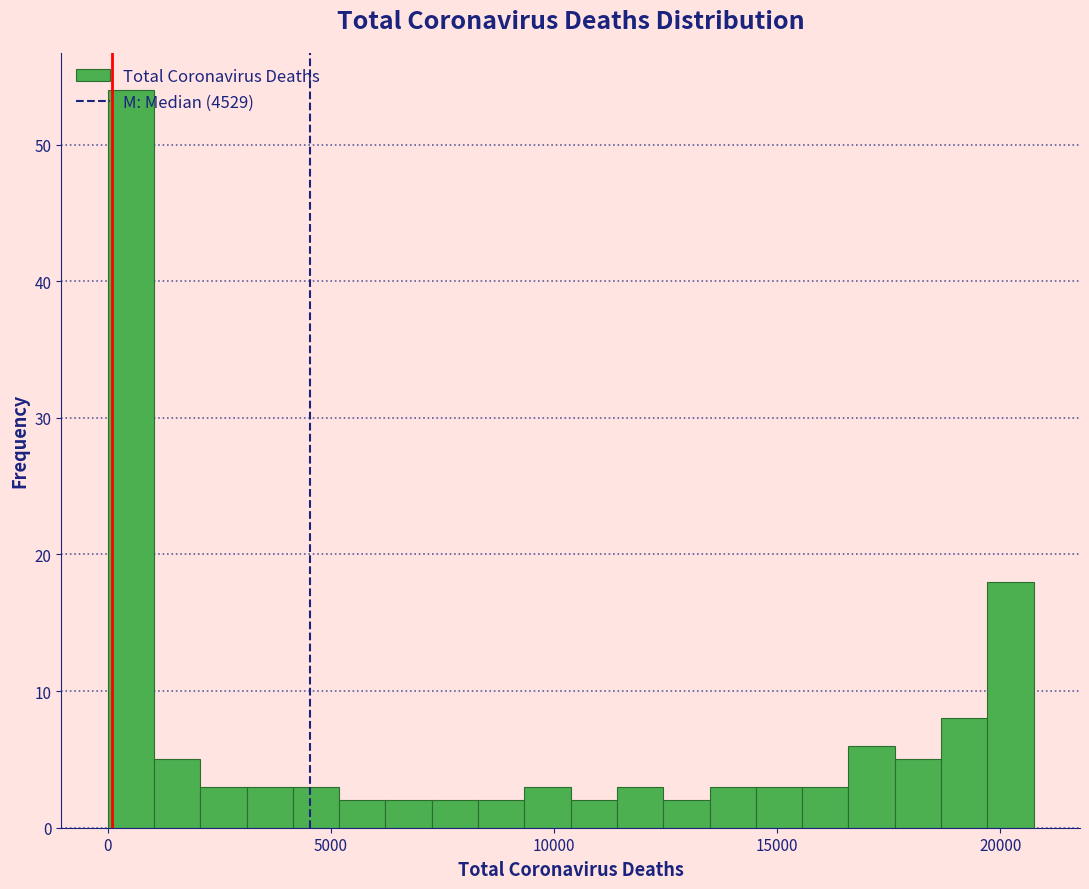

Around what value on the x-axis is the tallest bar? Give the approximate position of its centre, as read against the axis.

500